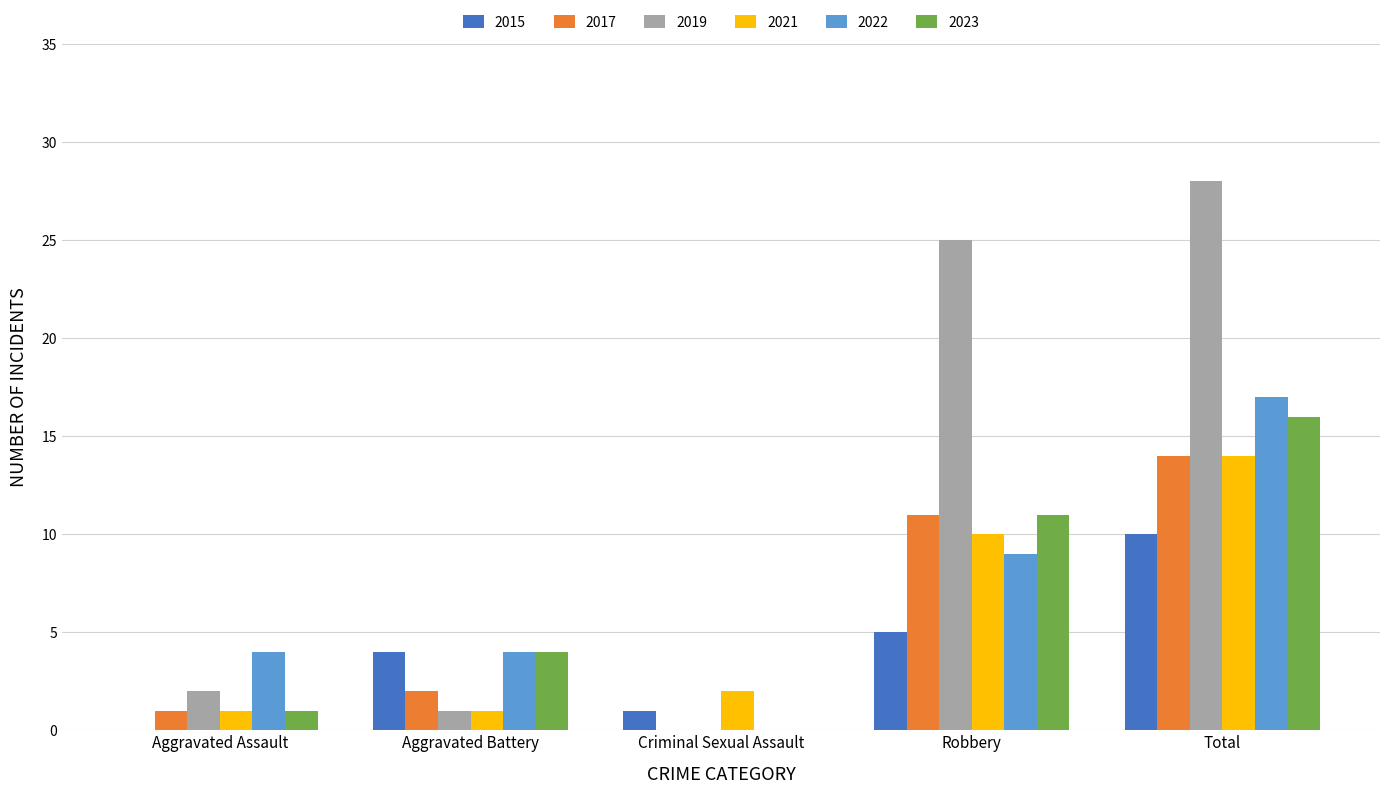

What is the greatest value displayed?

28